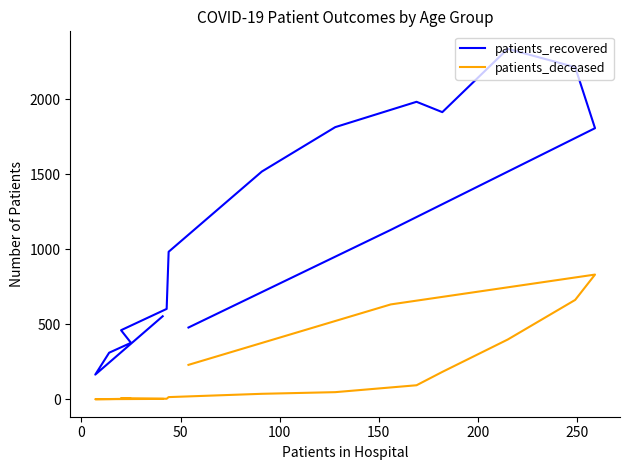

True or false: patients_deceased and patients_recovered cross at least once.

False